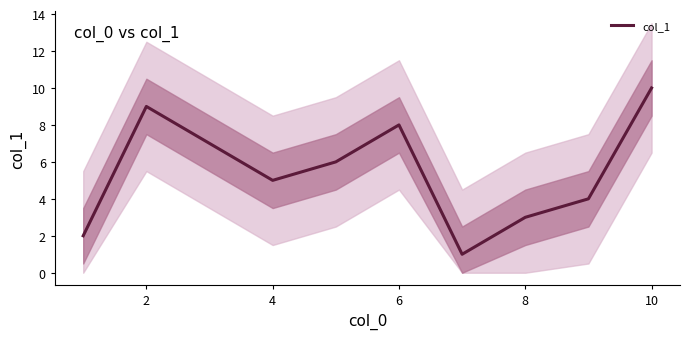

True or false: the data has more than 2 interior local peaks.

False